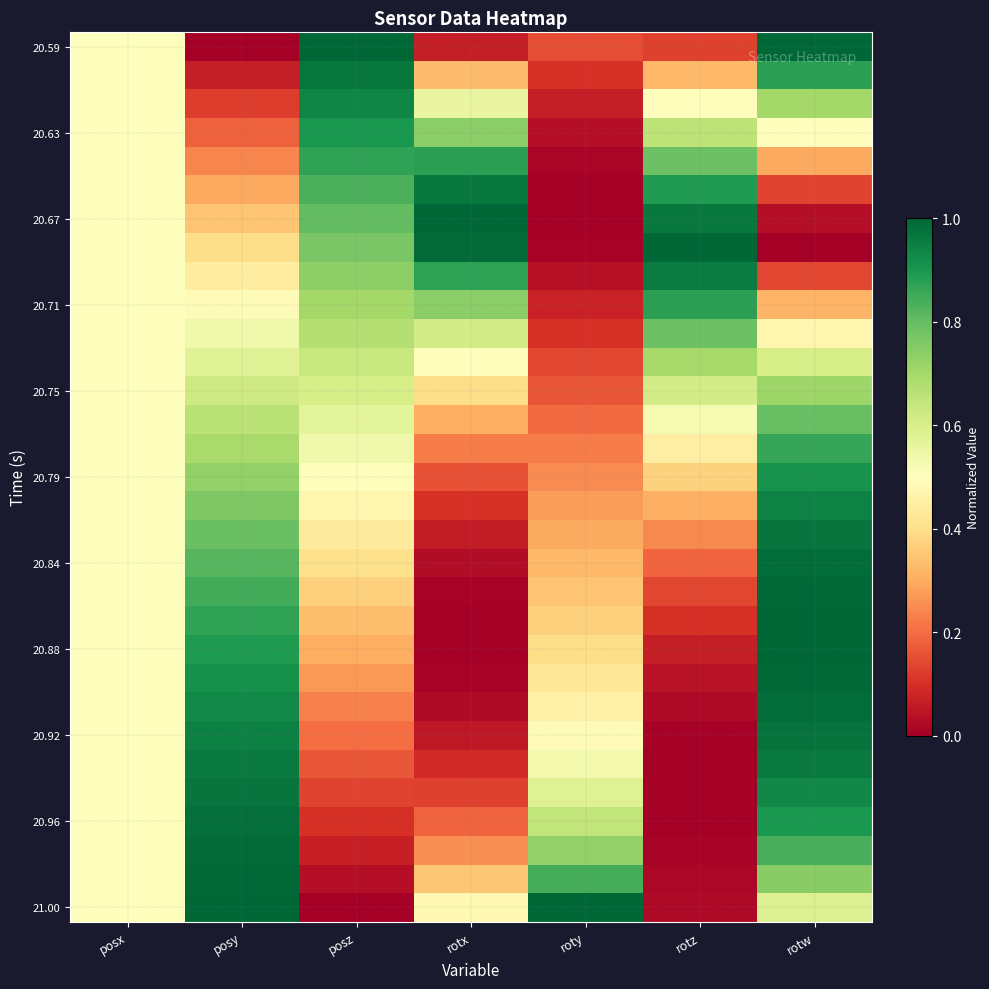

Between posz and roty, which is larger?

posz